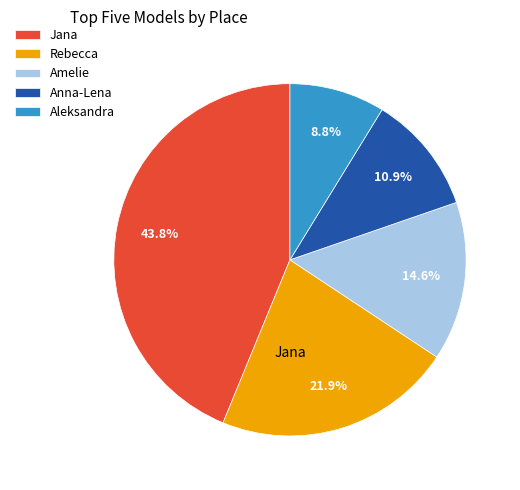

How many slices are in this pie chart?

5